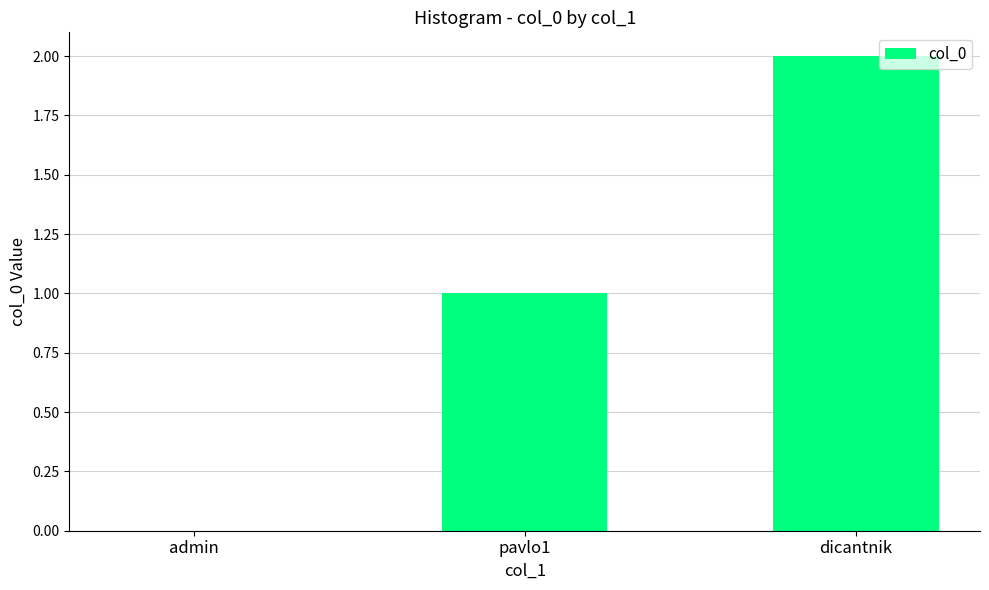

Which has a higher value, pavlo1 or admin?

pavlo1